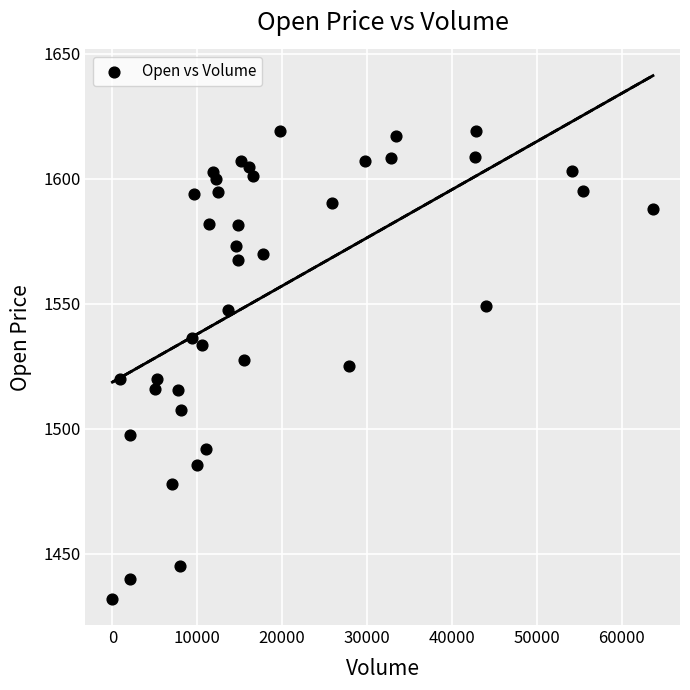

What is the range of X values (max minus min)?

63708.0